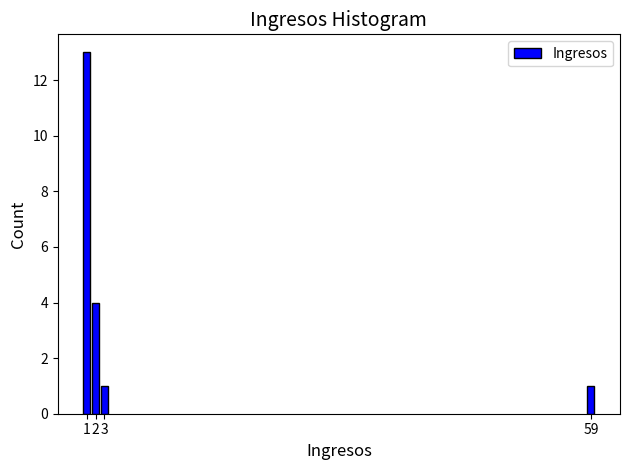

Reading left to right, list all the values displayed in this chart.

13	4	1	1